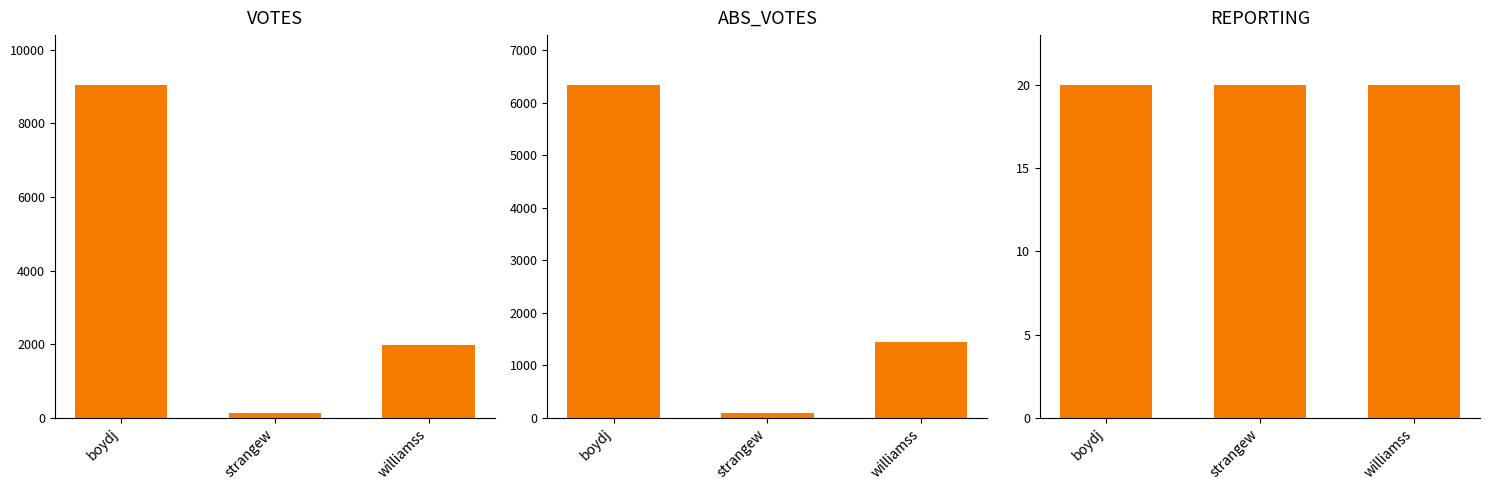

At how many categories does at least one series exceed 6821?

1